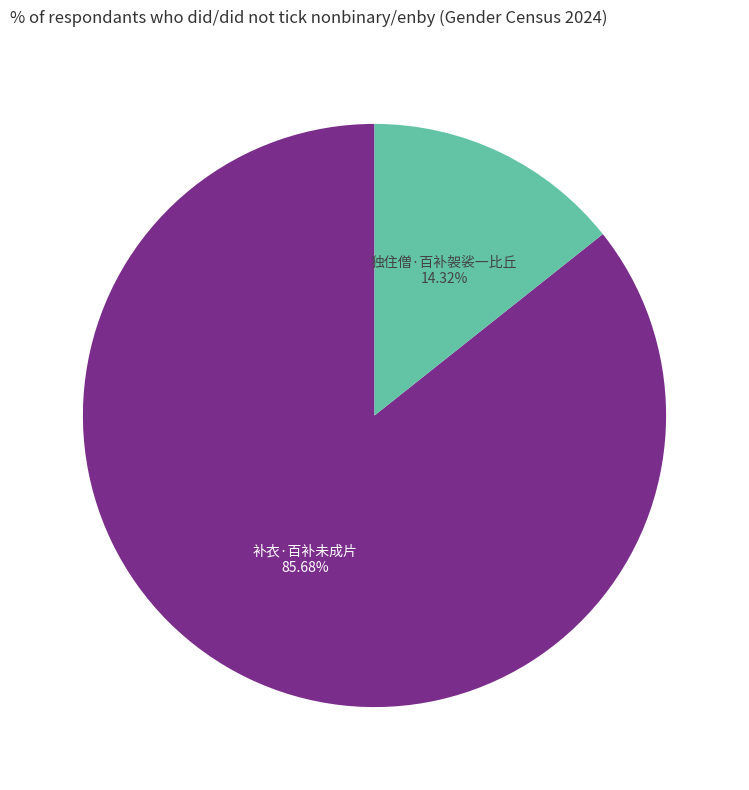

To the nearest percent, what portion does 独住僧·百补袈裟一比丘 represent?

14%